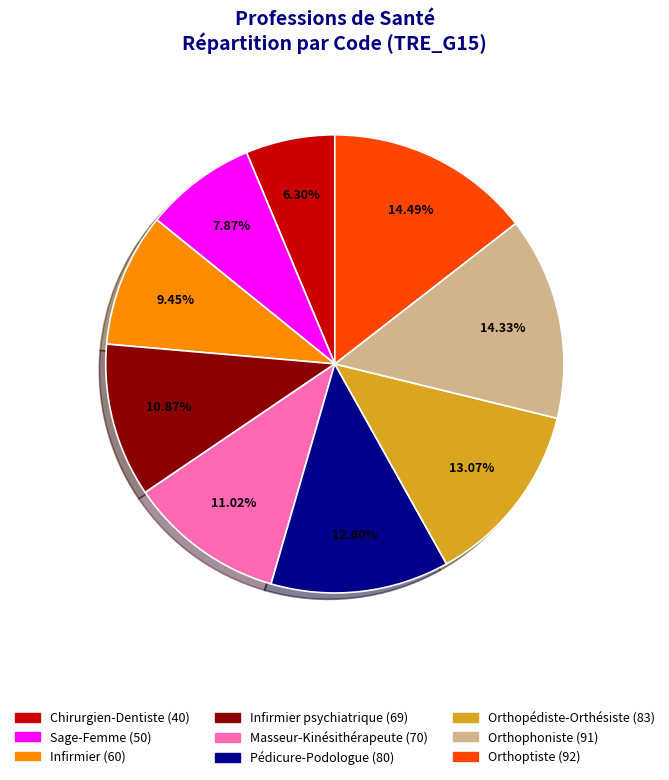

Is there a majority slice in this chart?

No